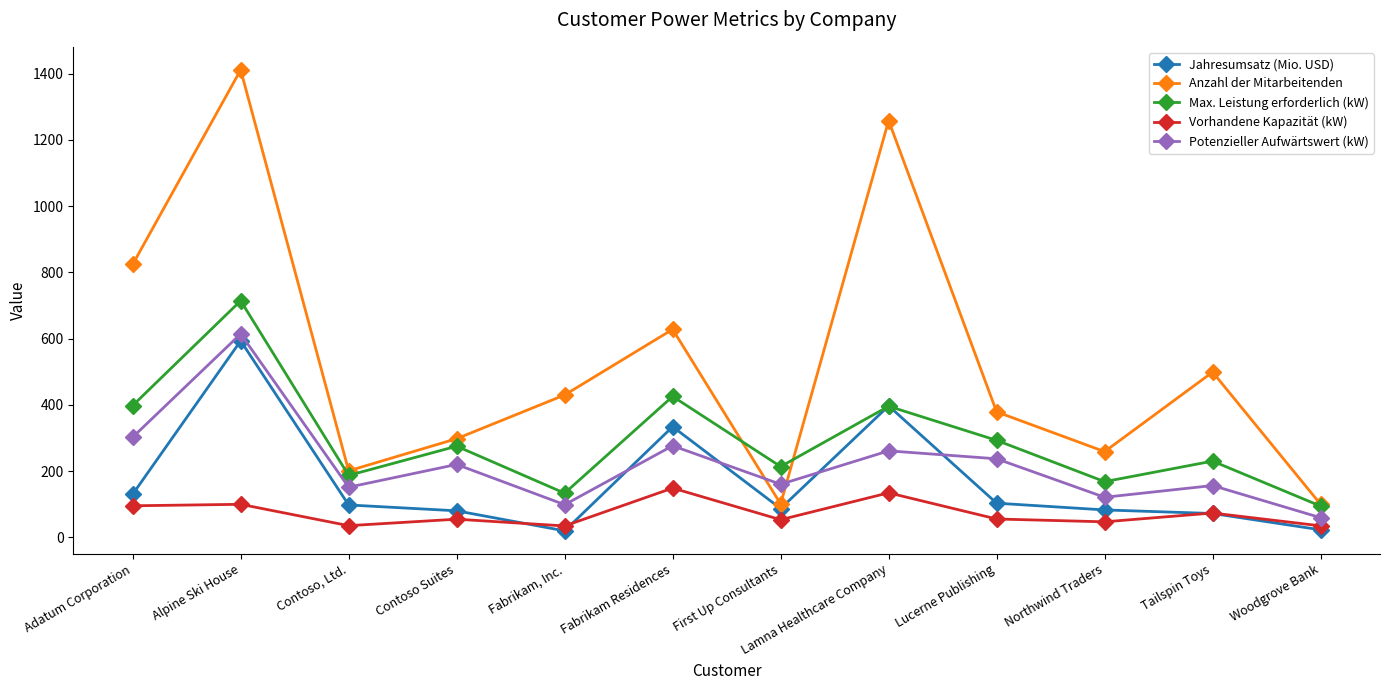

What is the sum of the Potenzieller Aufwärtswert (kW) values at Lucerne Publishing and Contoso, Ltd.?

389.0